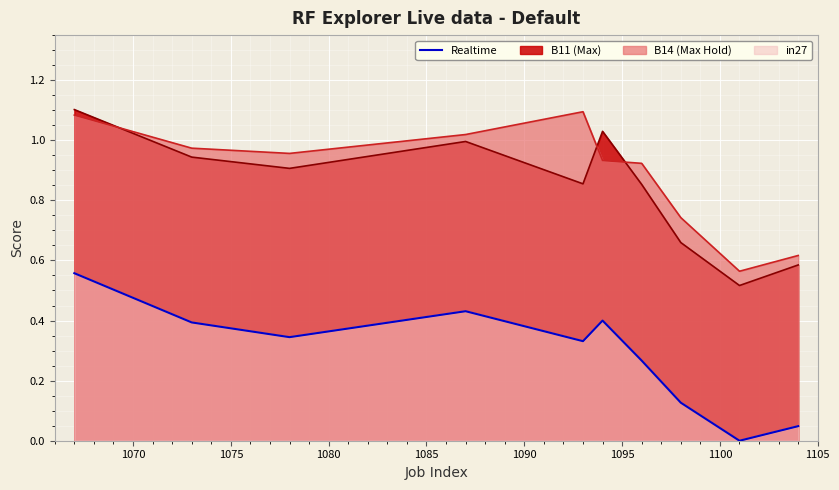

The value at 1070 is 0.5. True or false?

False